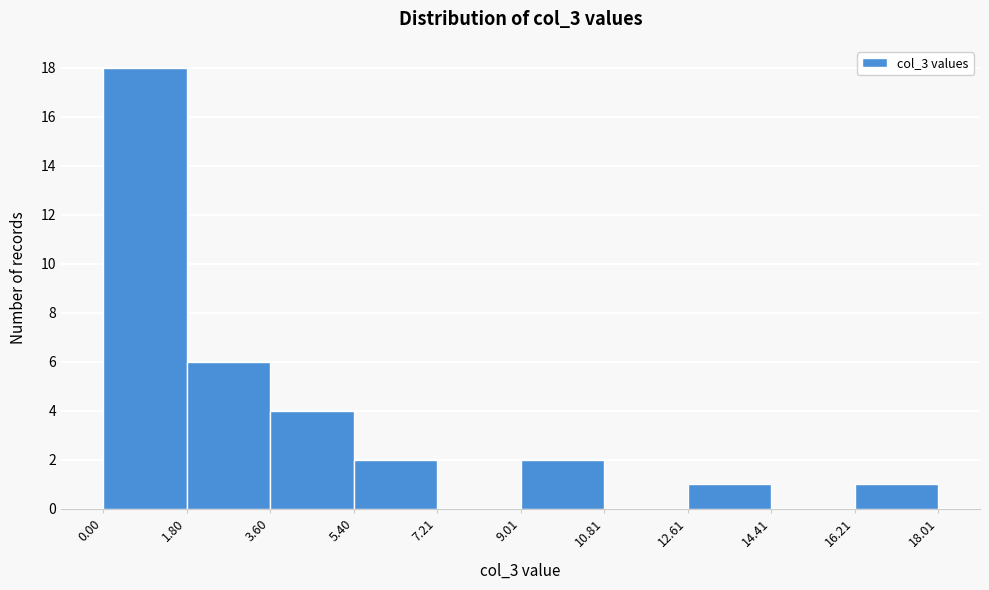

Over which range of the x-axis is the bar tallest?

0.00 to 1.80